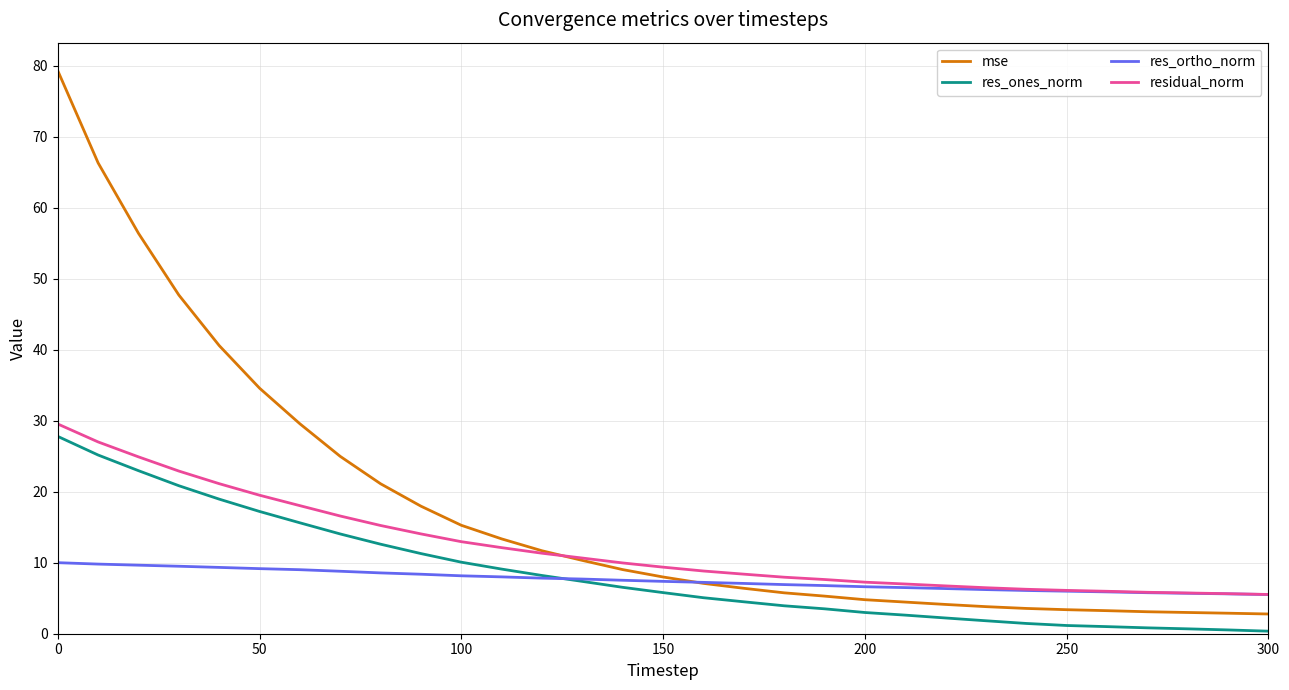

What is the highest value of the residual_norm series?

29.5